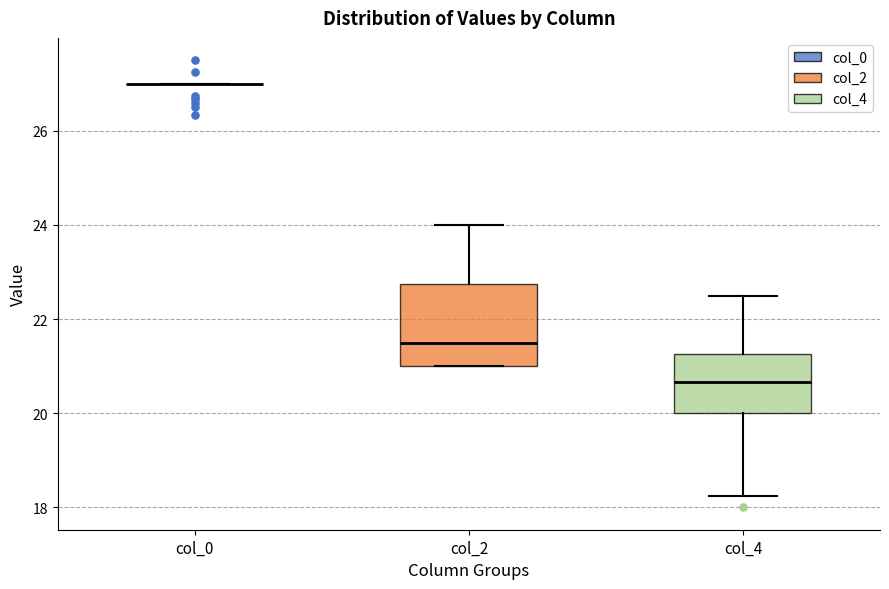

Which box is the tallest, from its lower edge to its upper edge?

col_2